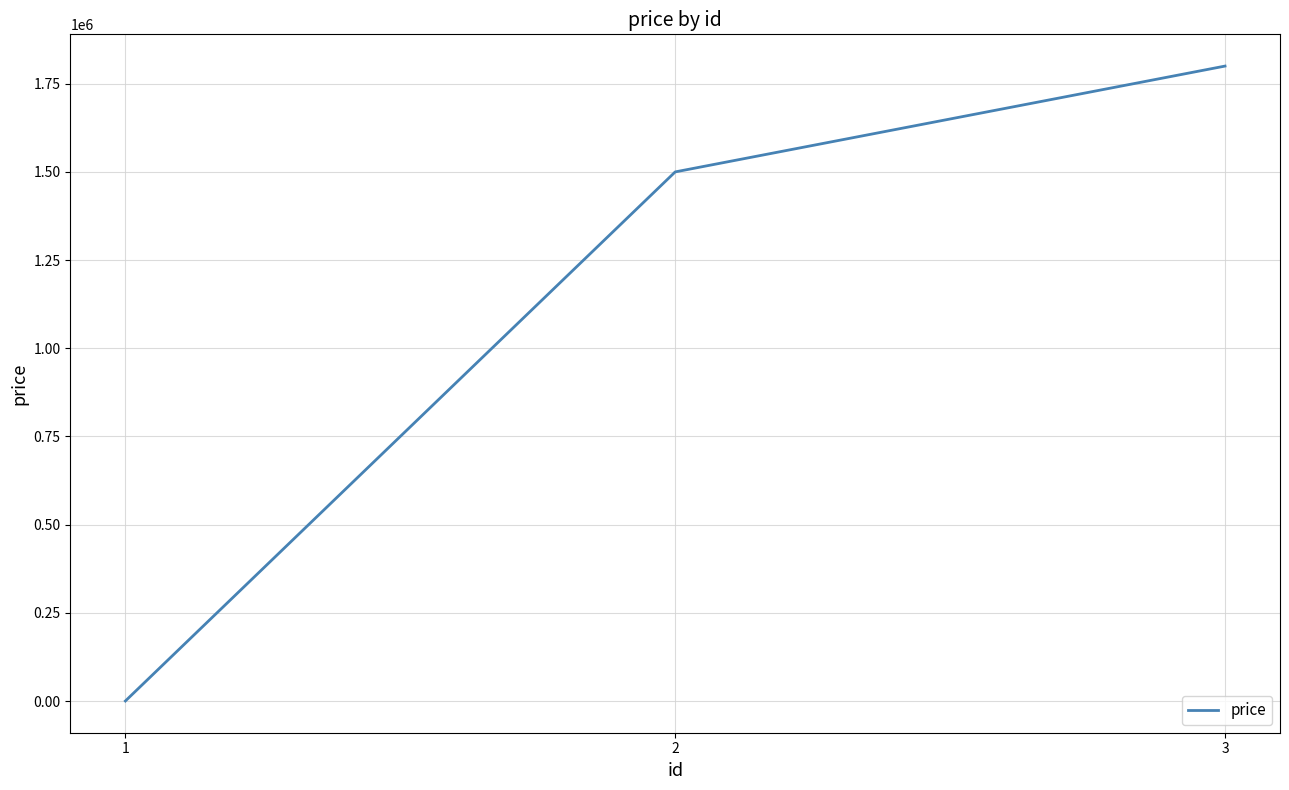

List the labels in order of value, largest first.

3, 2, 1